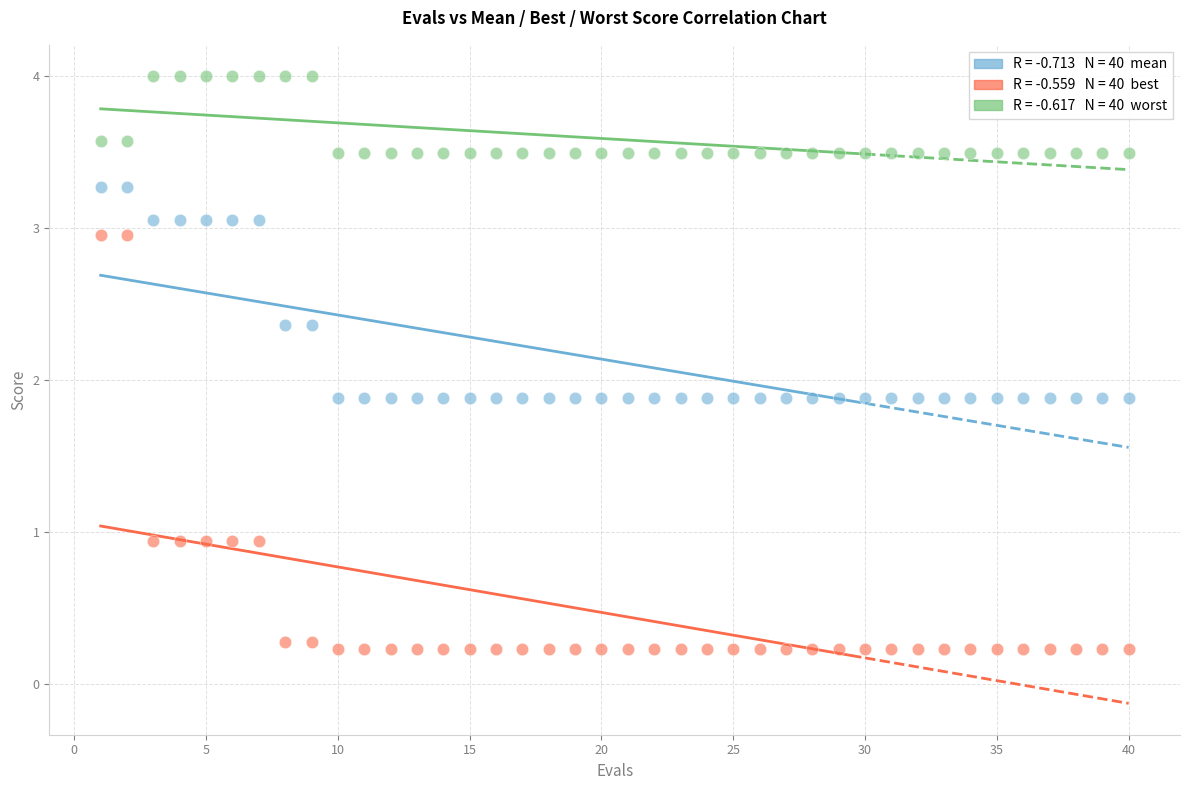

Across all data points, what is the range of Y values (max minus min)?

3.8